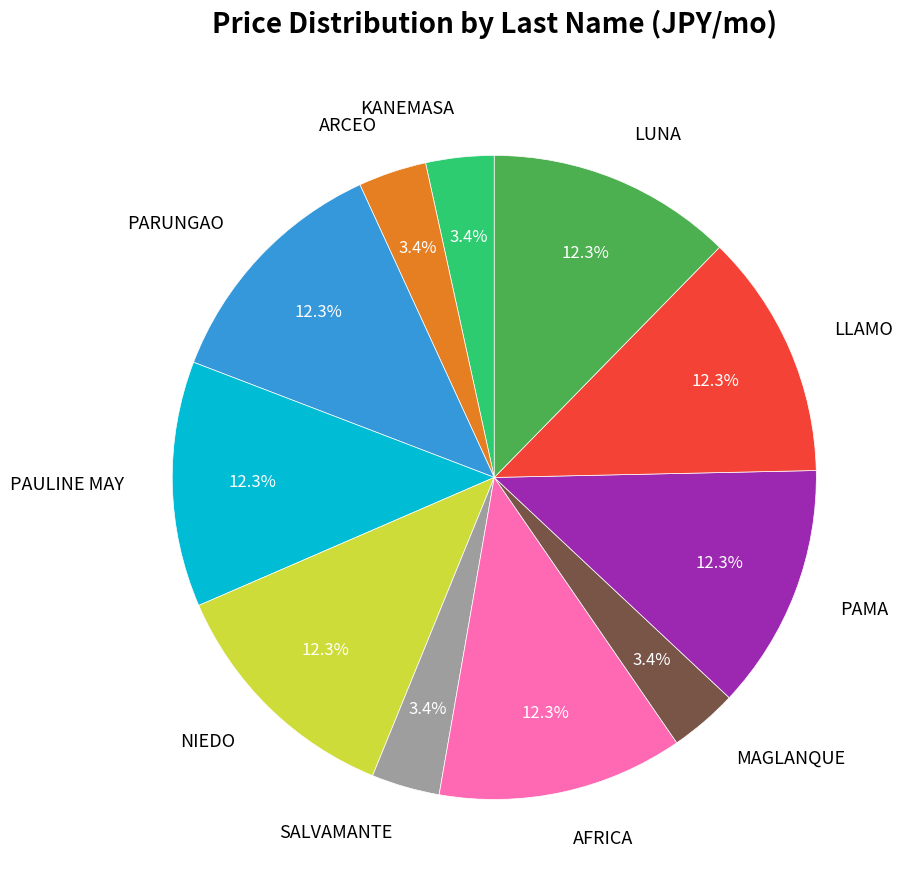

How many segments does this pie chart have?

11